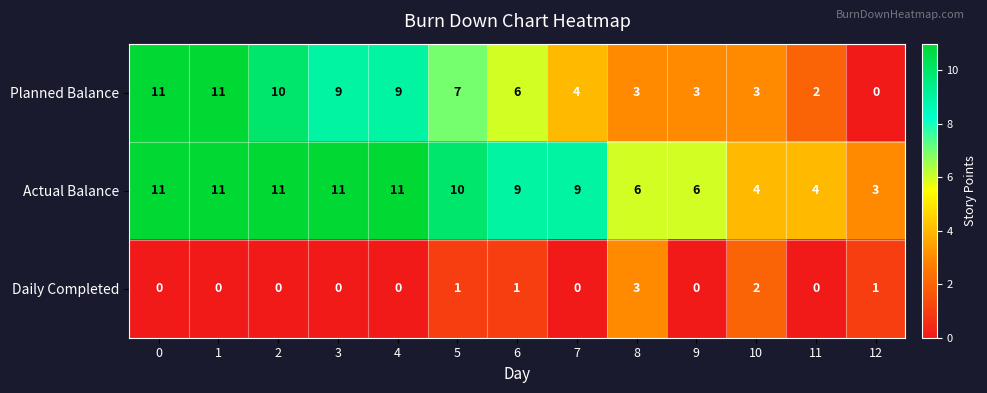

What is the maximum value shown in the chart?

11